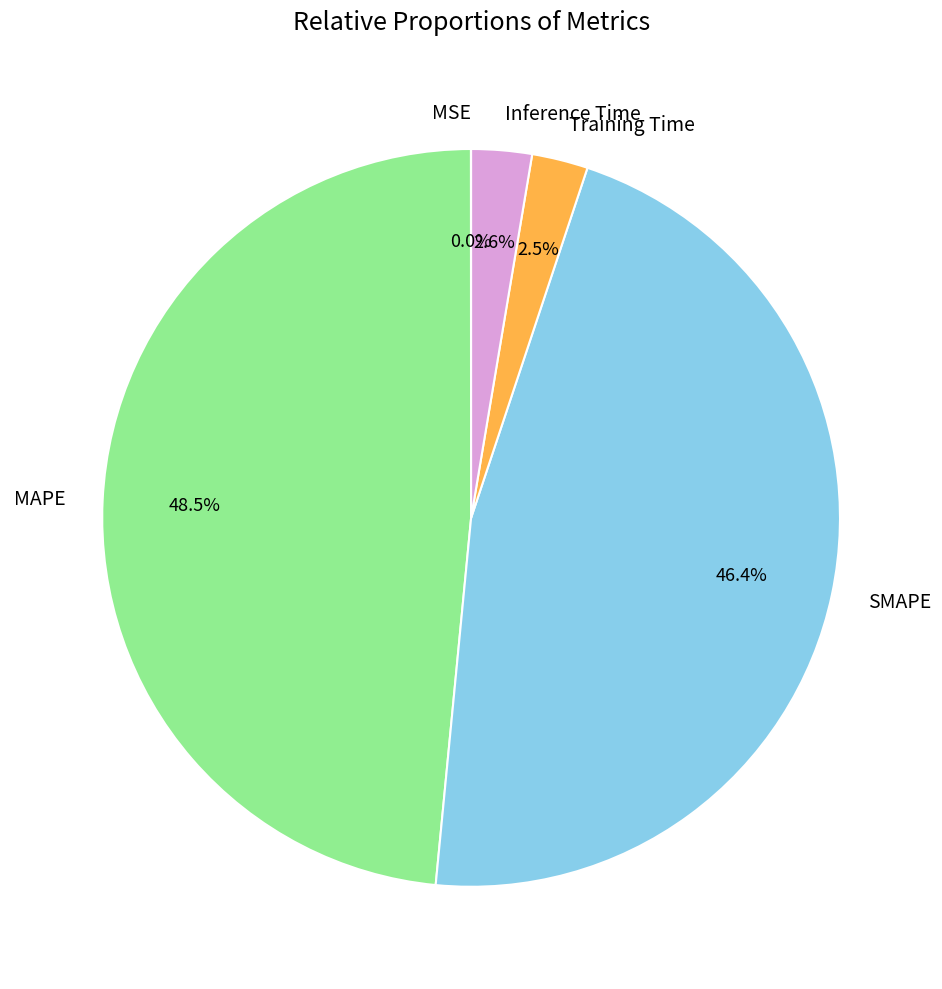

Does any single category account for the majority?

No